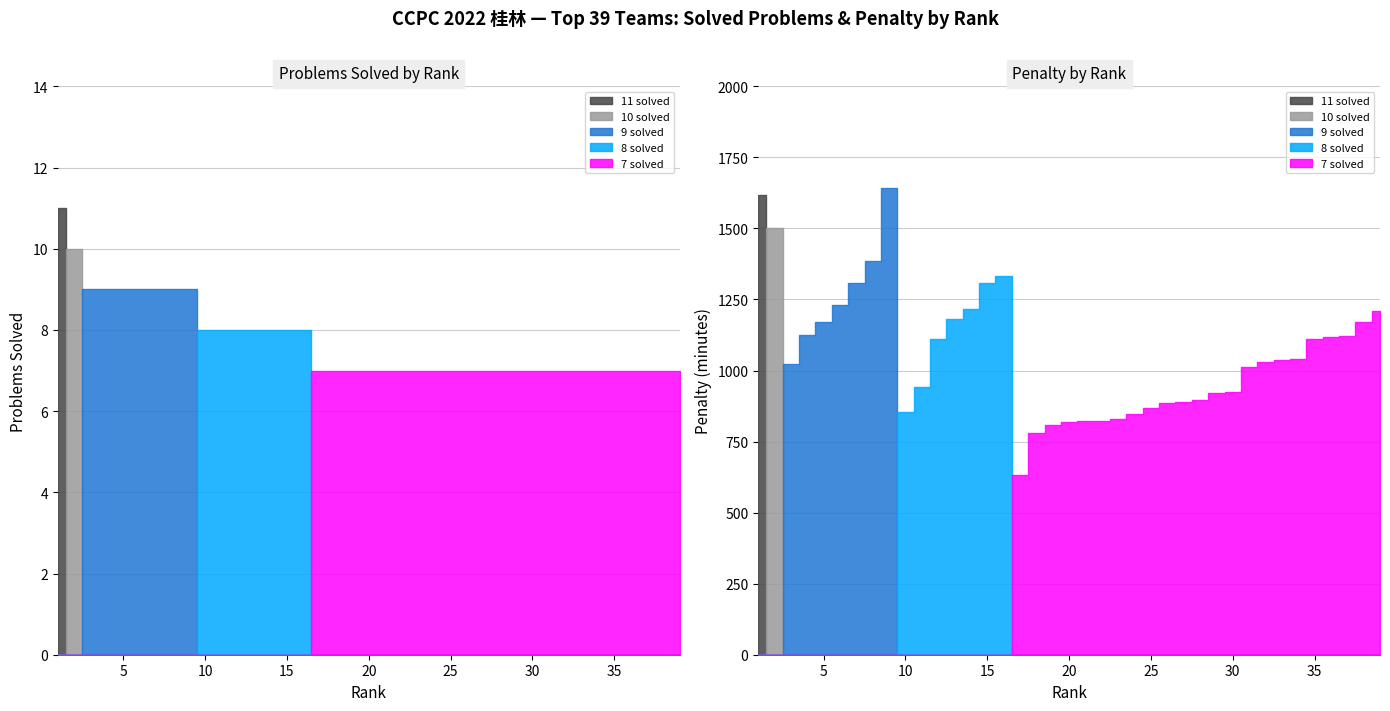

Read the Solved value at 28.

7